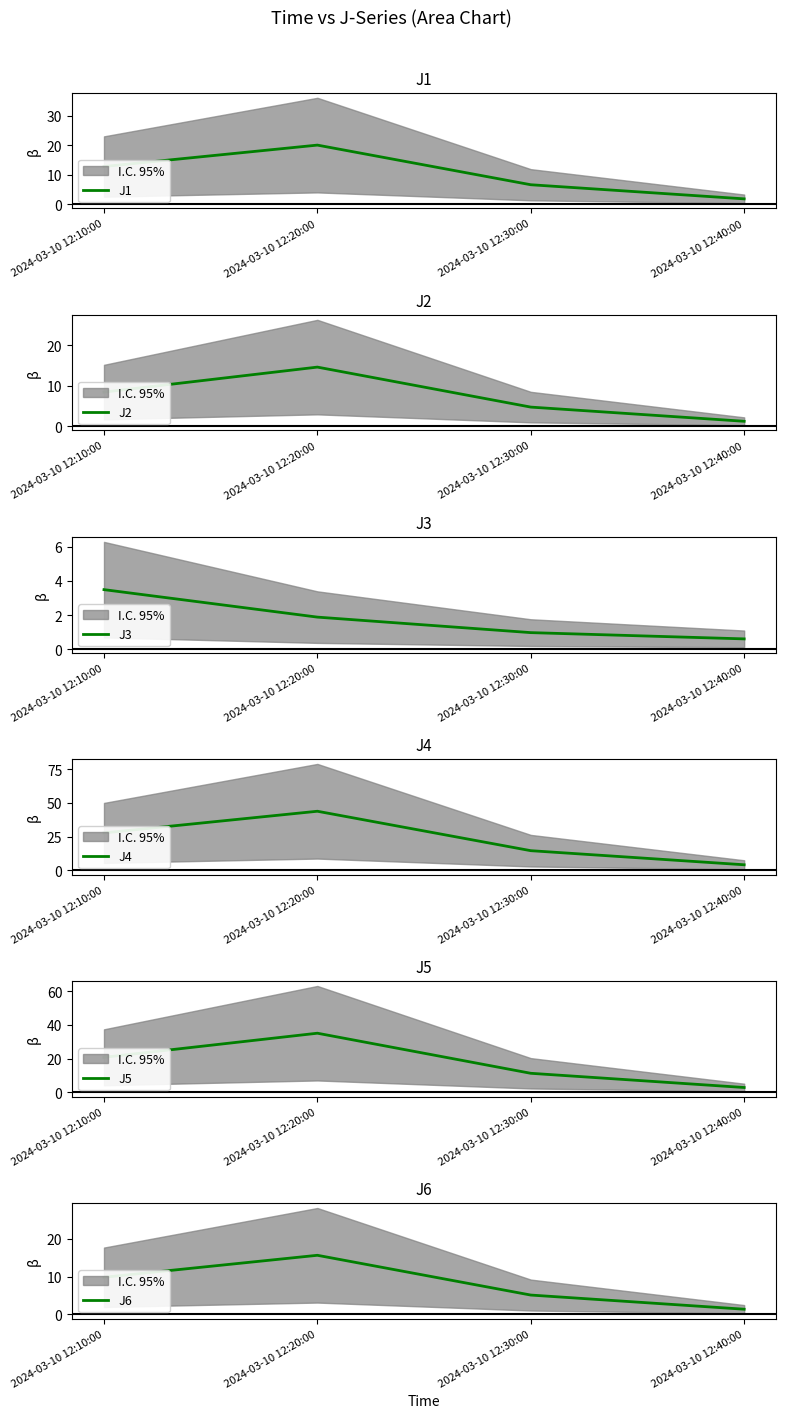

Is the value of J4 at 2024-03-10 12:40:00 greater than the value of J1 at 2024-03-10 12:10:00?

No